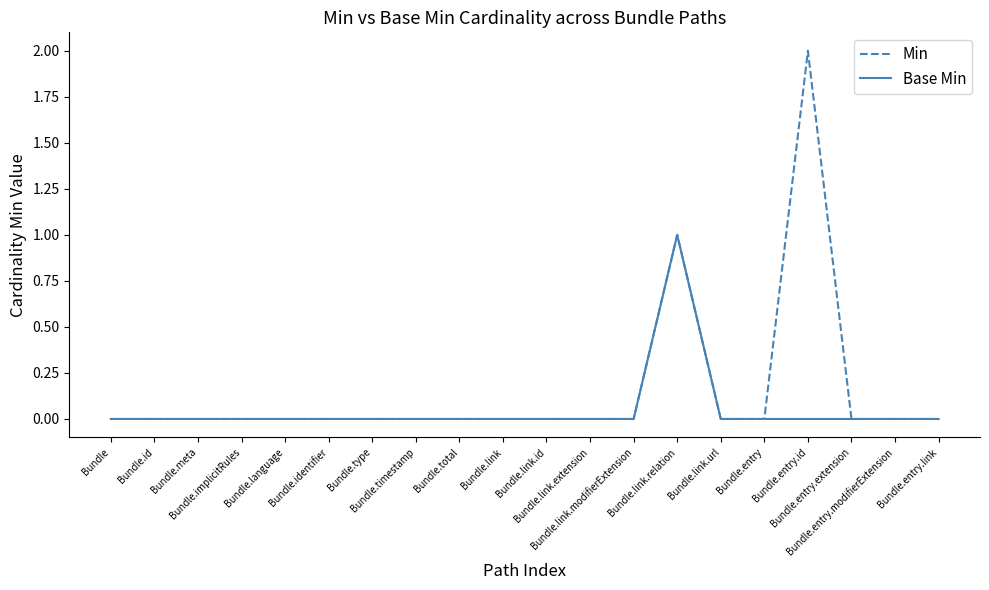

How many series are shown in this chart?

2